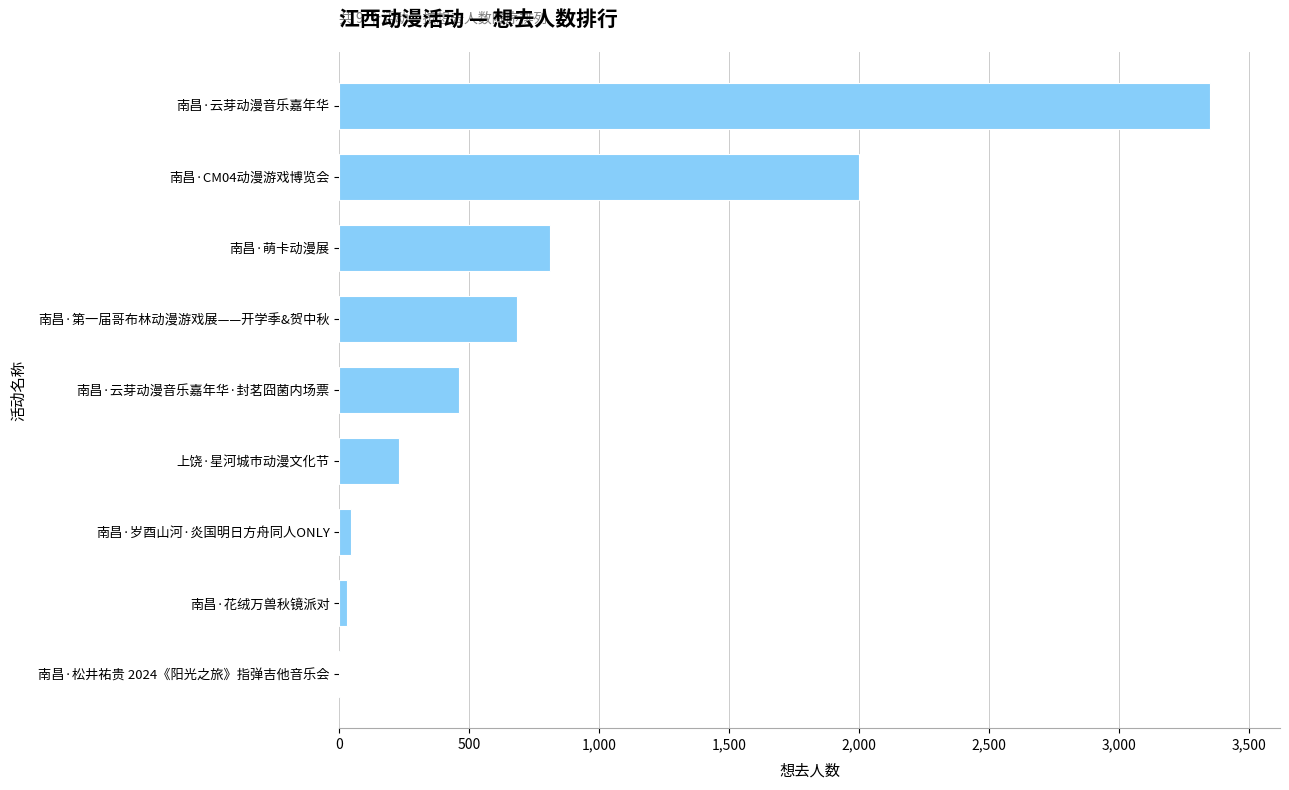

What is the maximum value shown in the chart?

3352